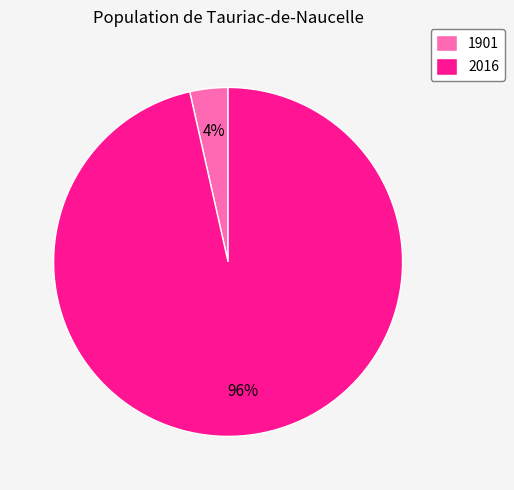

Combined, do 1901 and 2016 account for over 50%?

Yes